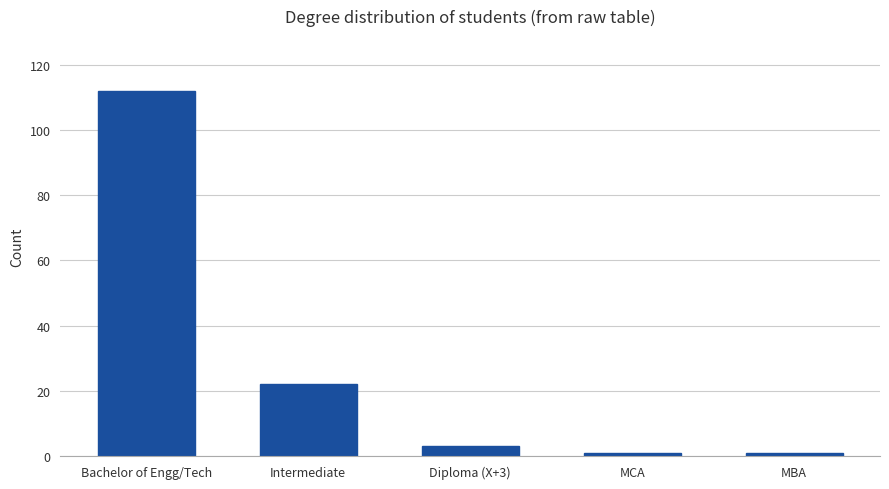

Reading left to right, transcribe all the data shown in this chart.

112	22	3	1	1